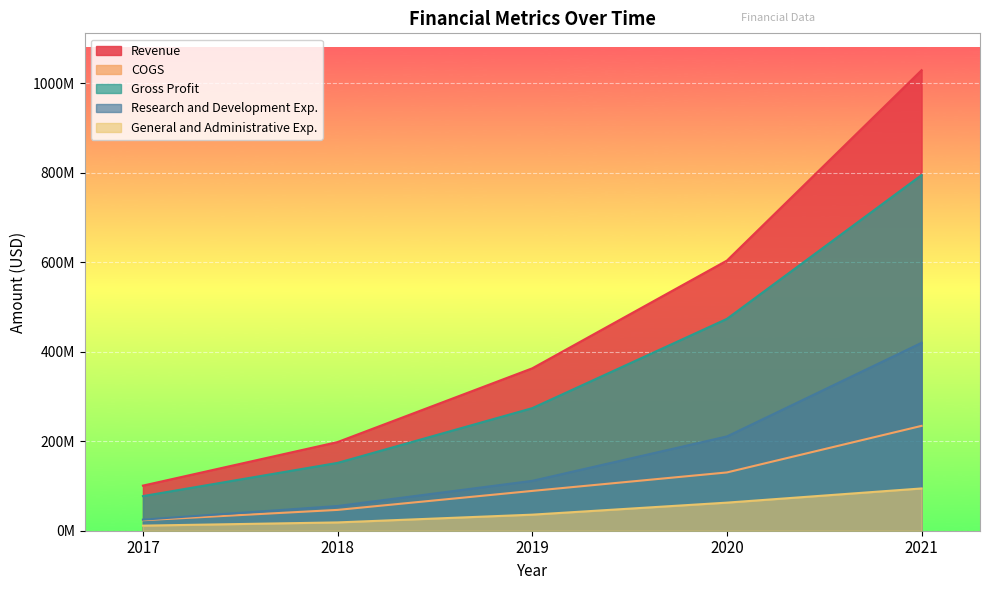

What is the difference between the second highest and second lowest values in the General and Administrative Exp. series?

44200000